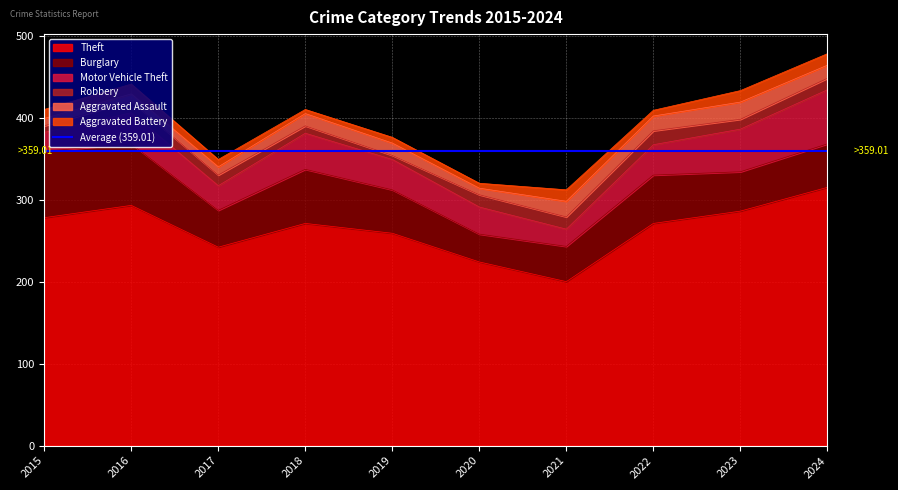

What is the value of the Aggravated Assault point at the 9th from the left?

21